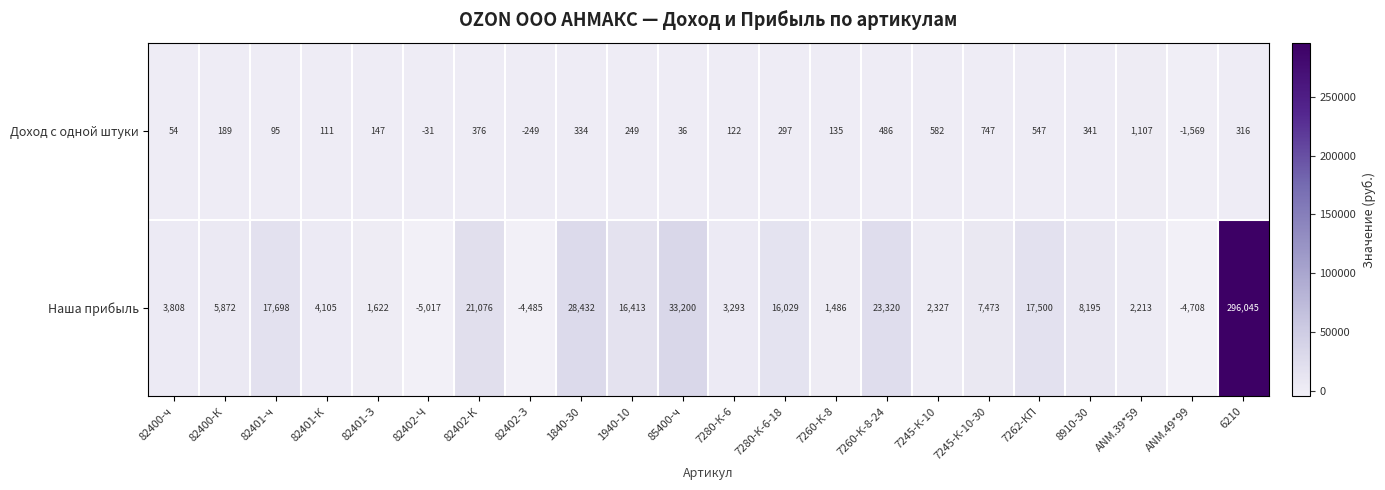

What value does the Наша прибыль series have at 82402-З?

-4485